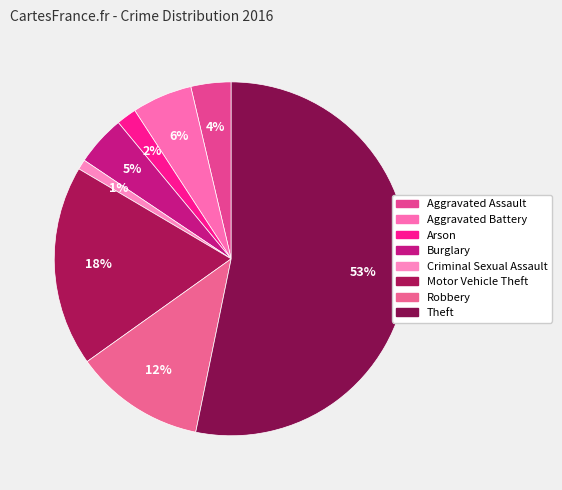

What is the change in value from Aggravated Assault to Burglary?

+1